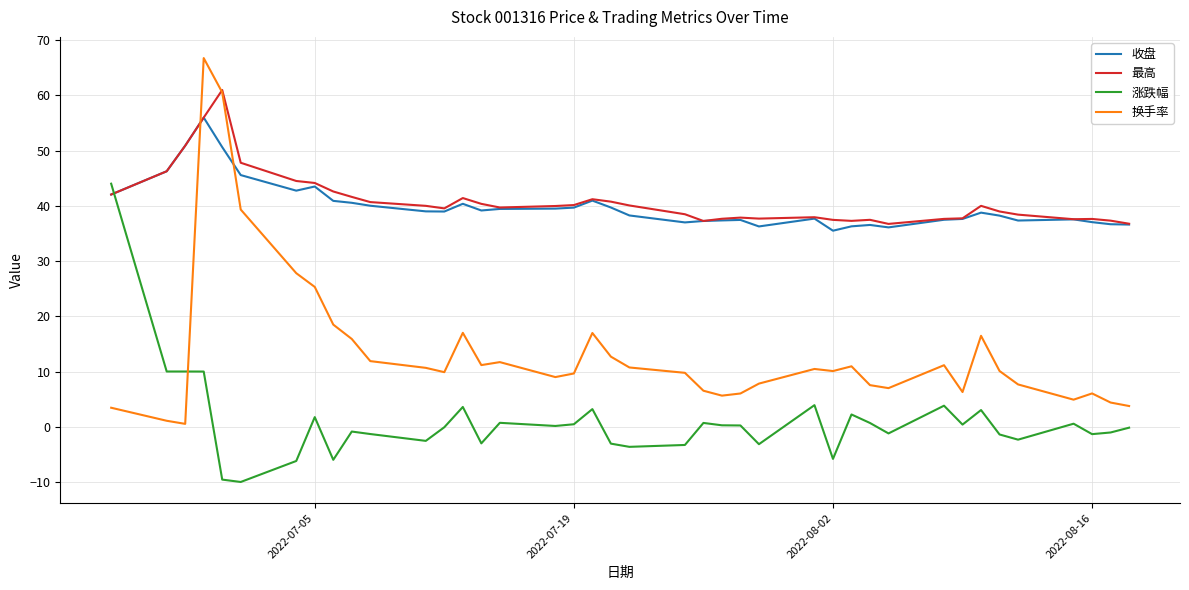

Rank the series by their maximum value, from lowest to highest.

涨跌幅, 收盘, 最高, 换手率